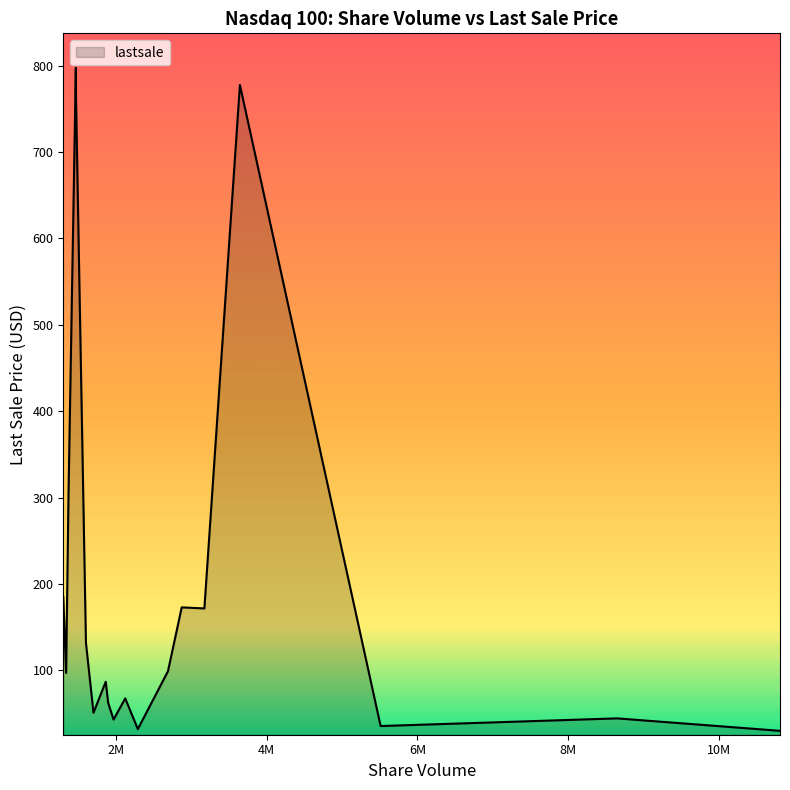

What is the difference between the maximum and minimum values?

767.5